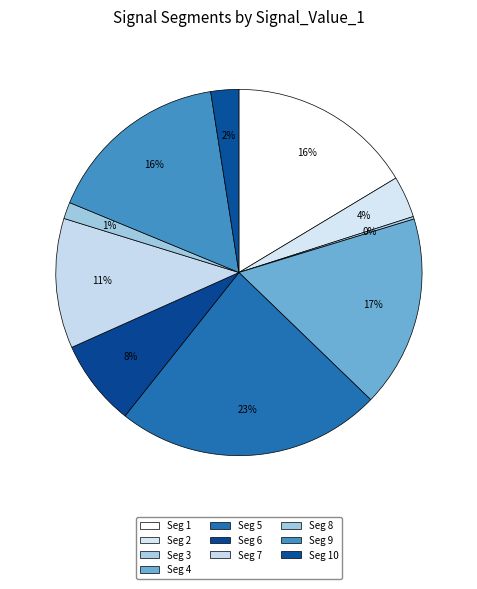

Rank the categories by value from lowest to highest.

signal segment 3, signal segment 8, signal segment 10, signal segment 2, signal segment 6, signal segment 7, signal segment 9, signal segment 1, signal segment 4, signal segment 5